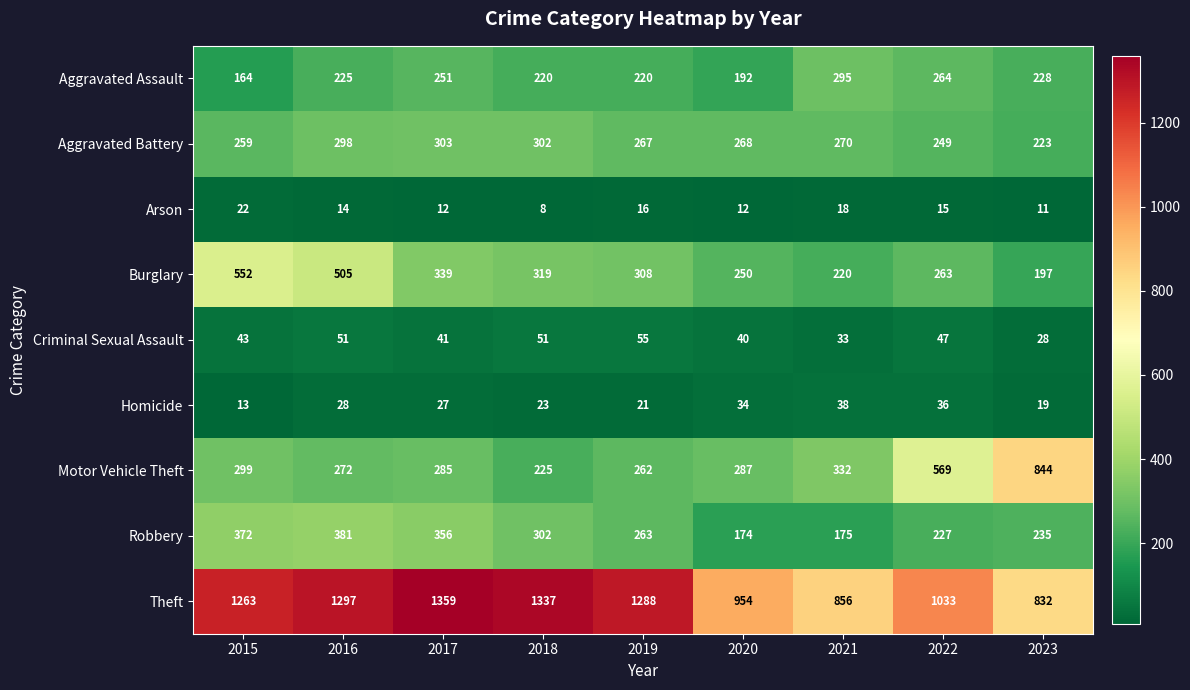

What is the sum of all Aggravated Battery values?

2439